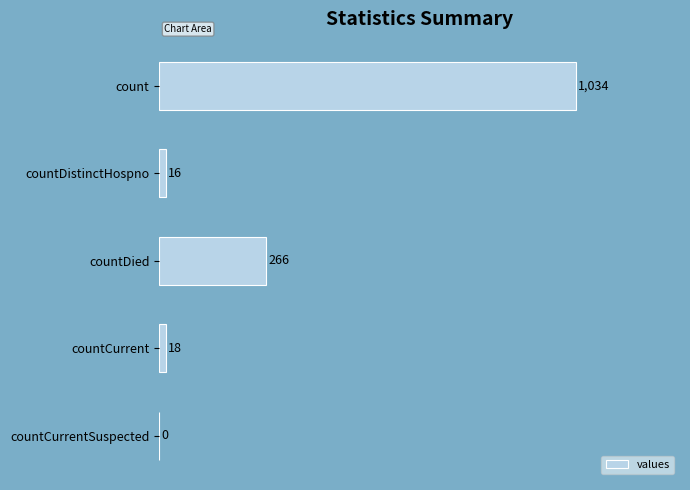

True or false: the data shows 18 at countCurrent.

True